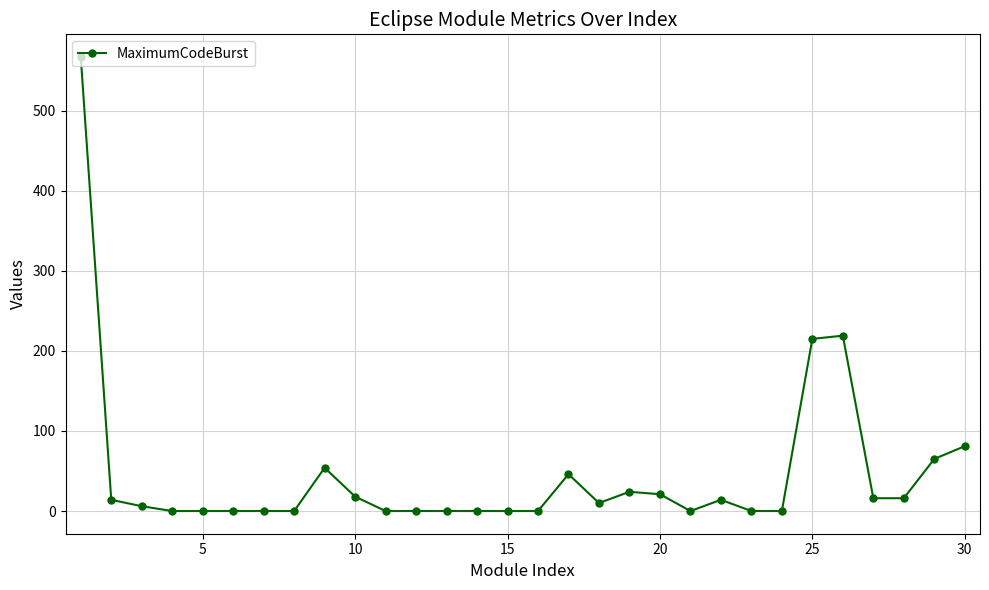

What is the sum of all values?

1386